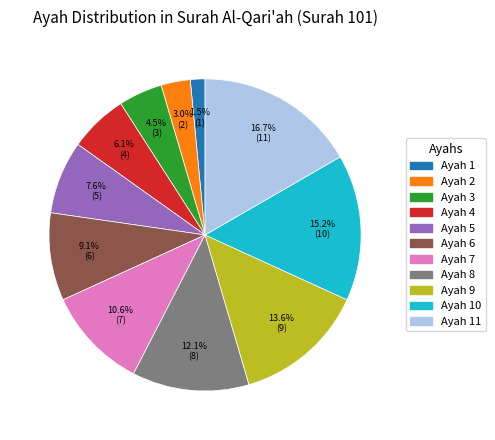

Combined, do Ayah 11 and Ayah 1 account for over 50%?

No